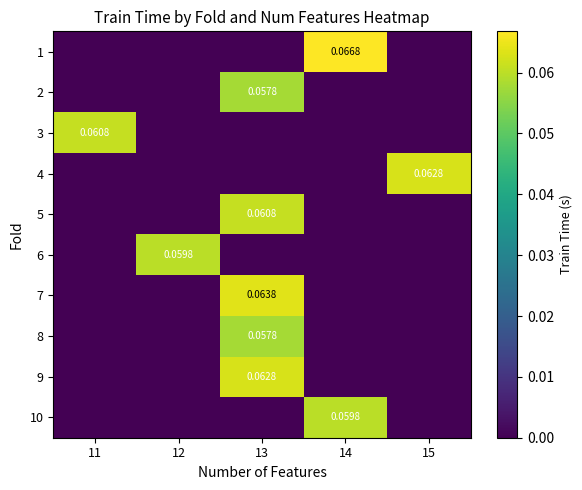

Count the number of categories in the chart.

5